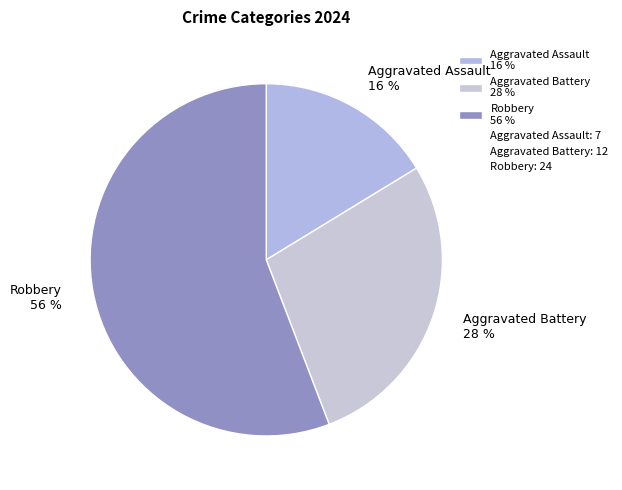

Is the sum of Robbery 56 % and Aggravated Assault 16 % greater than half?

Yes